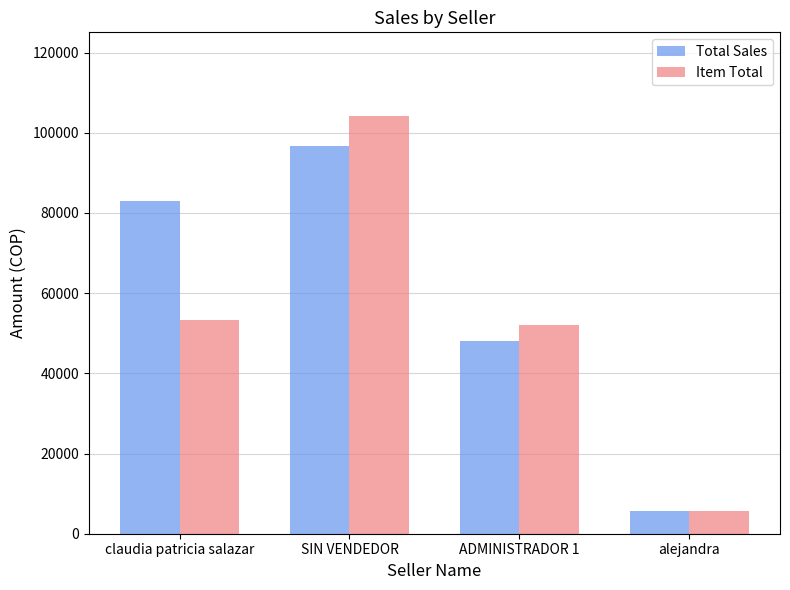

What is the difference between the maximum and minimum values in the Total Sales series?

91000